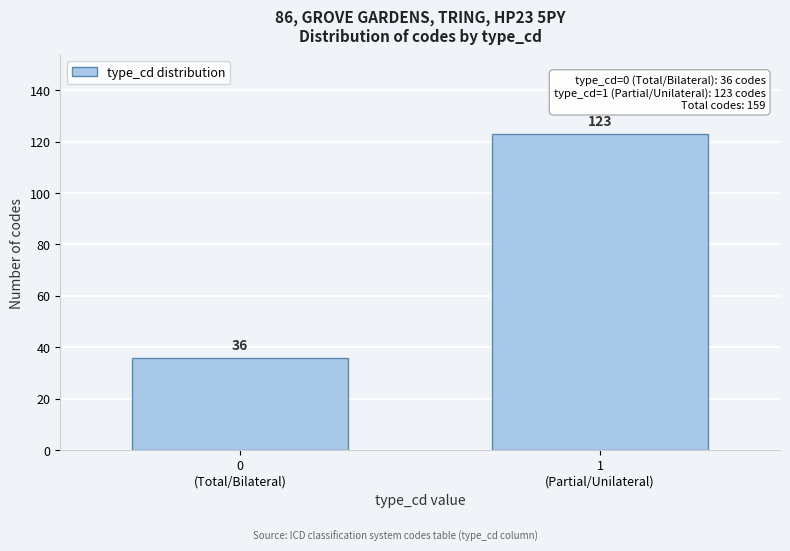

Reading left to right, transcribe all the data shown in this chart.

36	123